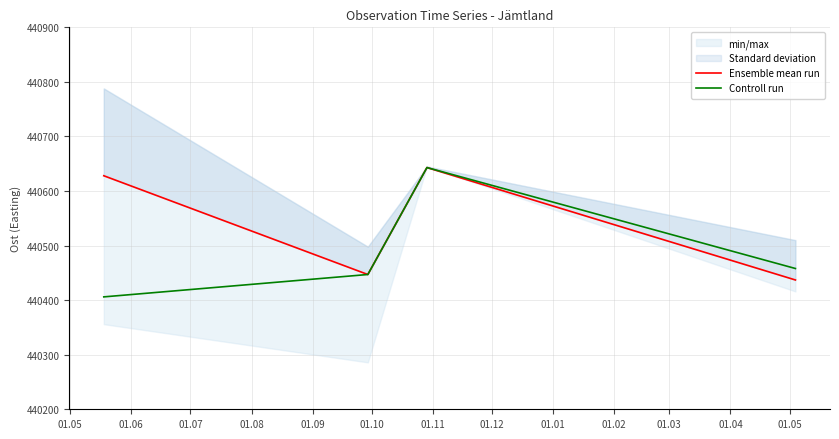

How many values in the Ensemble mean run series are below 440628?

2